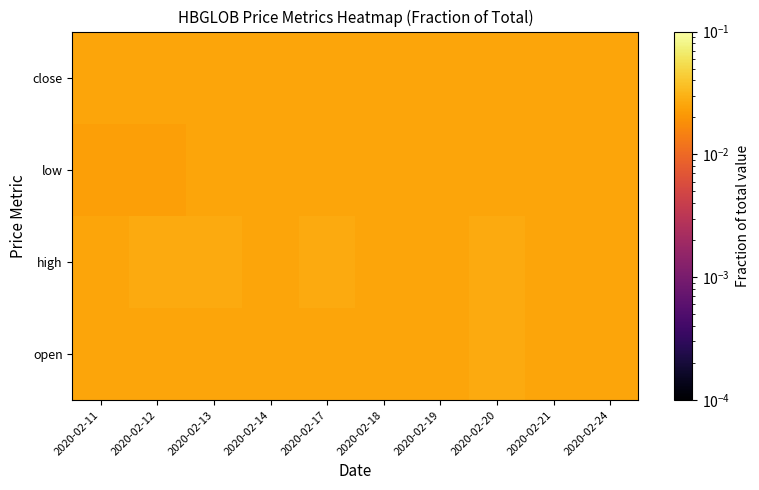

At how many categories does at least one series exceed 0?

10